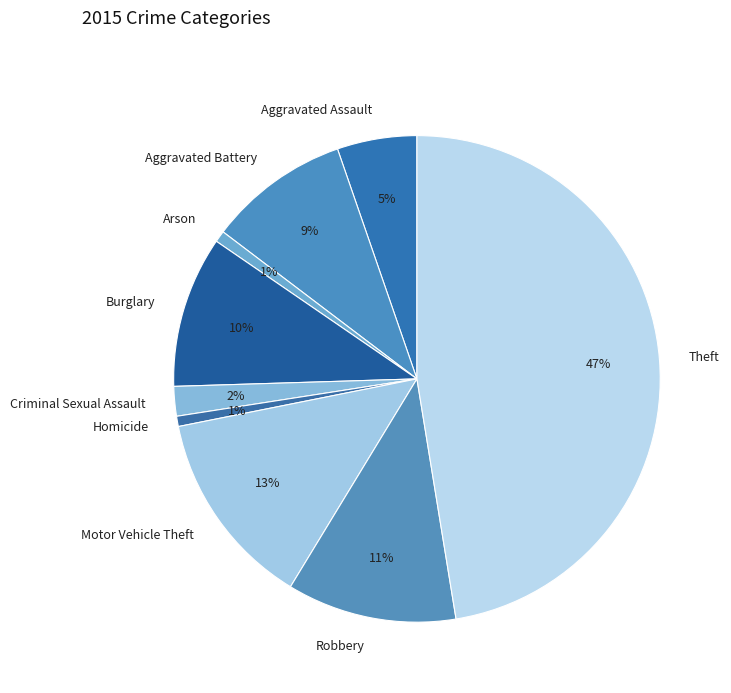

Combined, do Arson and Motor Vehicle Theft account for over 50%?

No